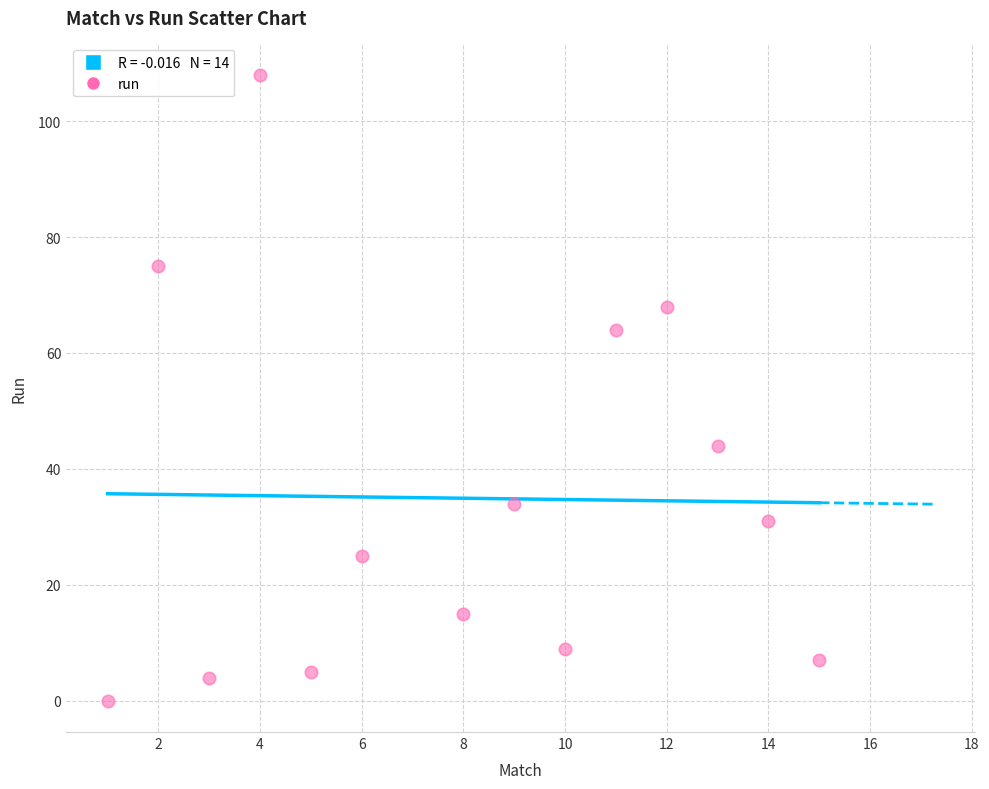

What is the range of X values (max minus min)?

14